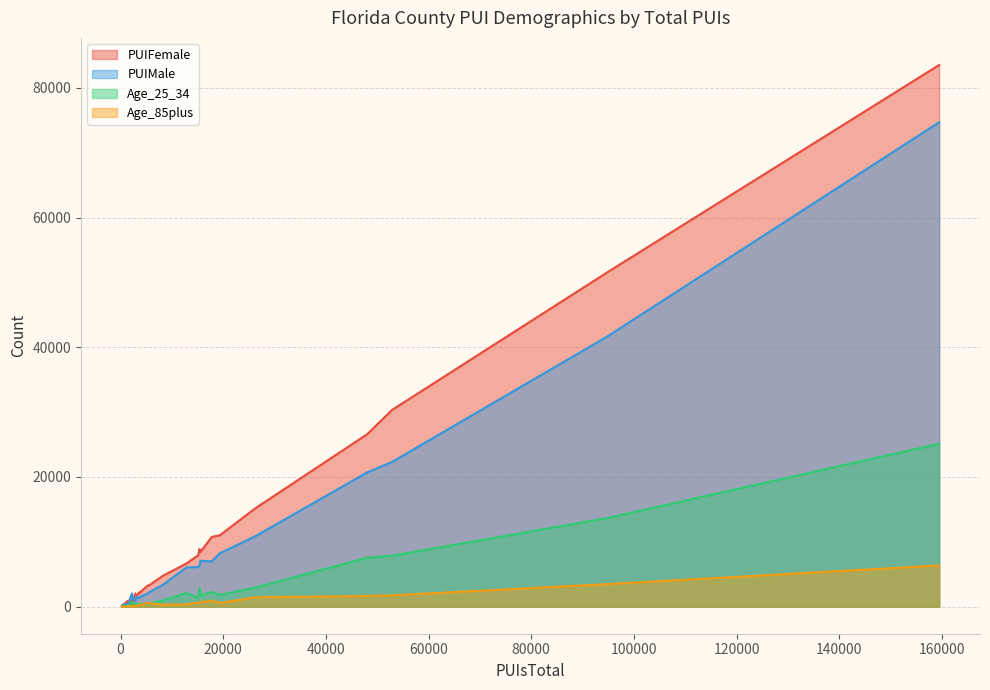

What are all the series names shown in the legend?

PUIFemale, PUIMale, Age_25_34, Age_85plus